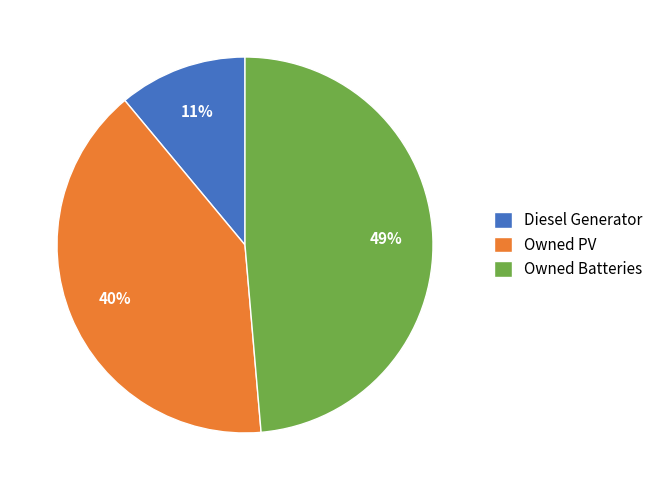

Do Owned PV and Diesel Generator together represent more than half of the pie?

Yes